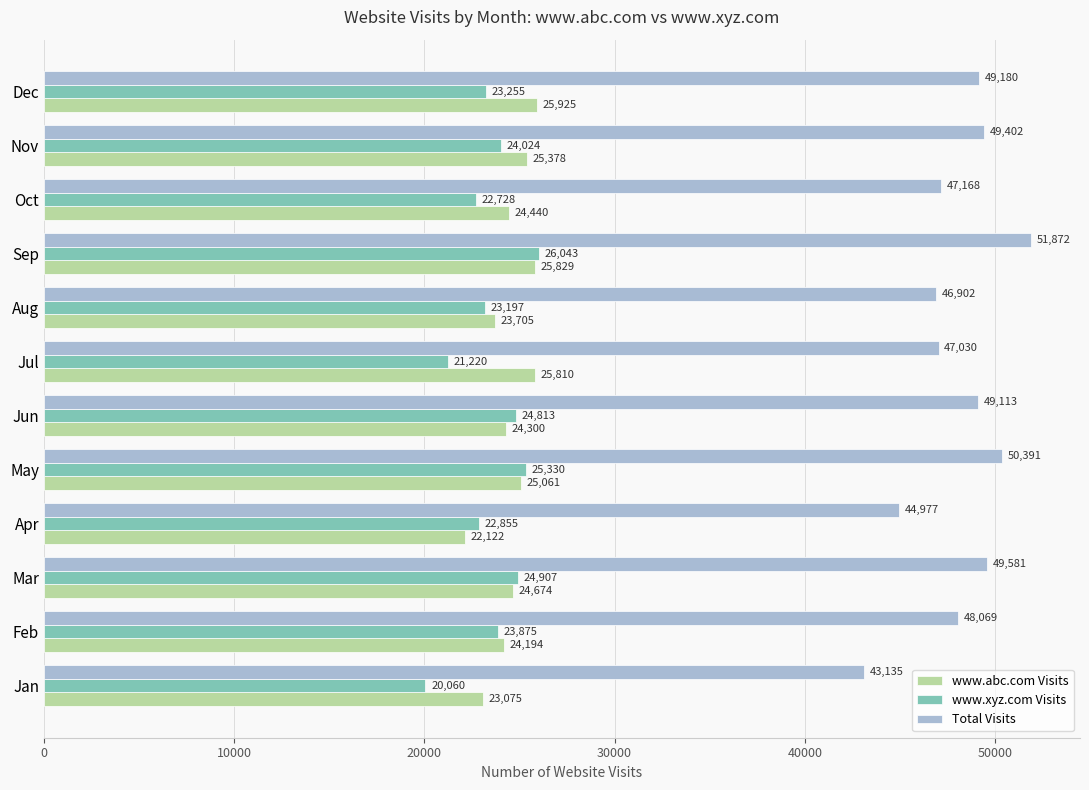

What are all the series names shown in the legend?

www.abc.com Visits, www.xyz.com Visits, Total Visits